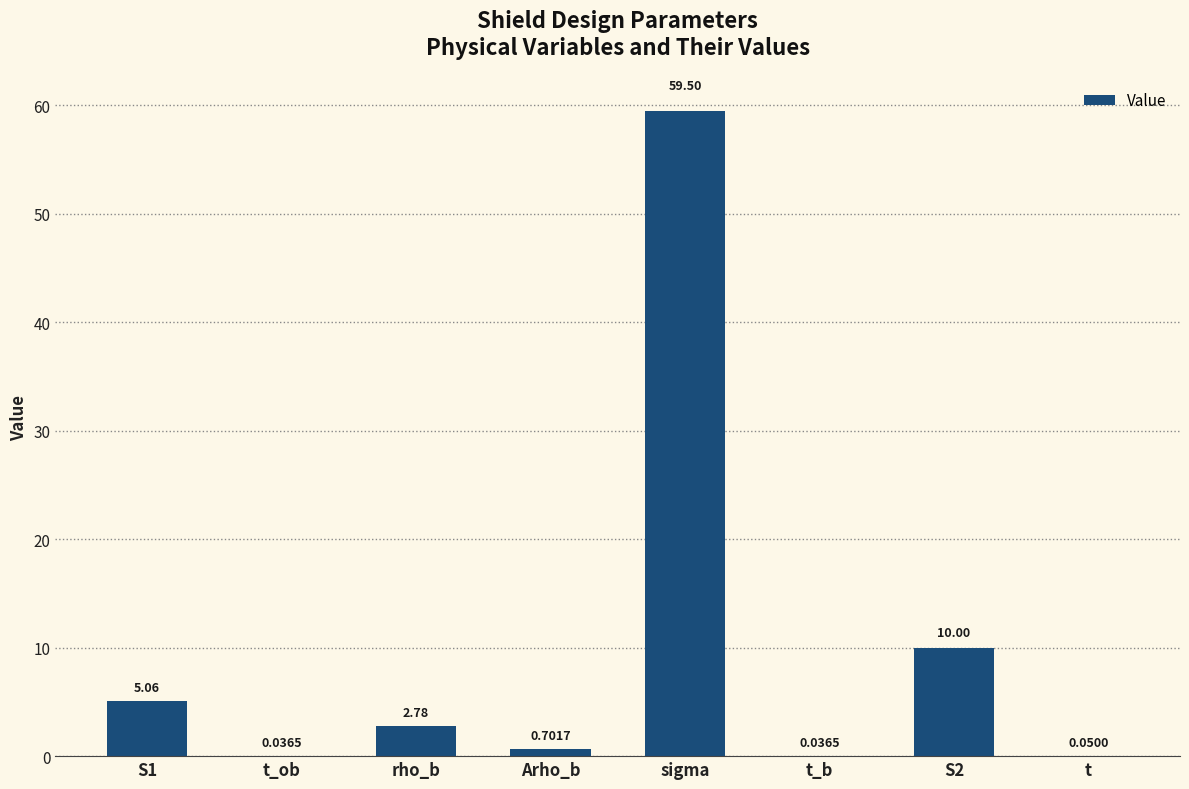

What is the change in value from rho_b to sigma?

+56.7